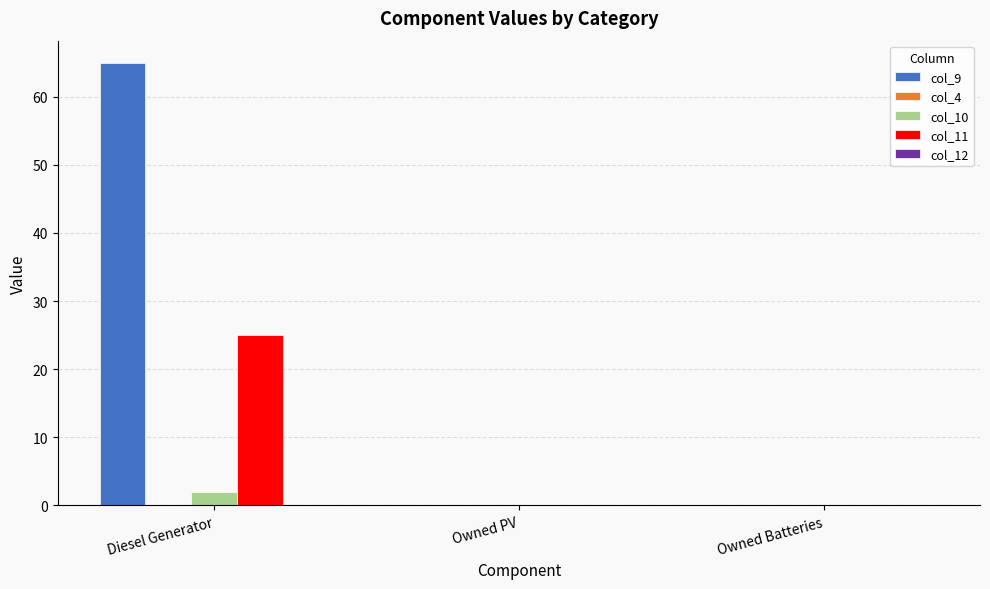

What is the greatest value displayed?

65